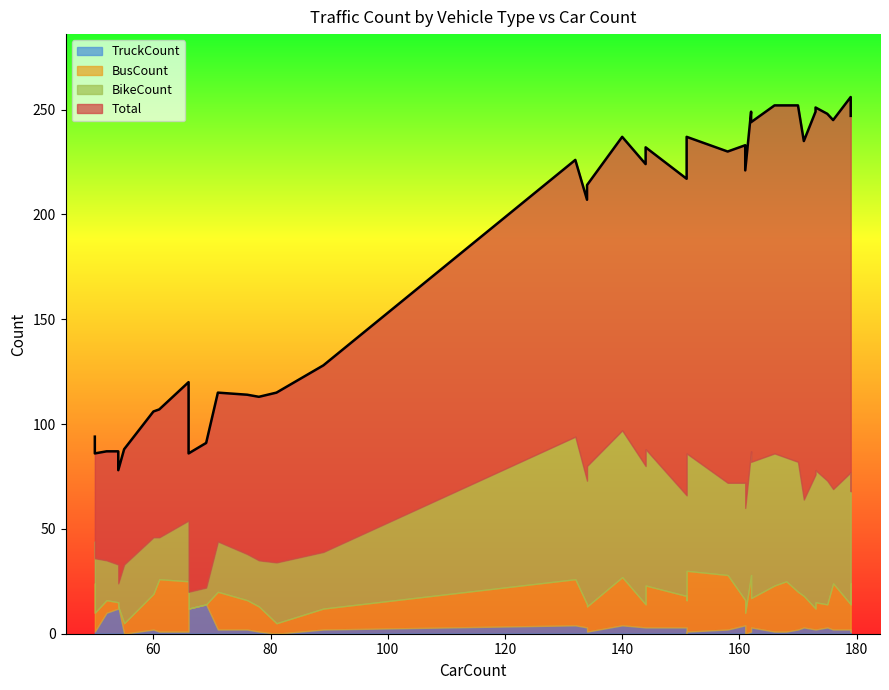

How many lines are shown in the chart?

4